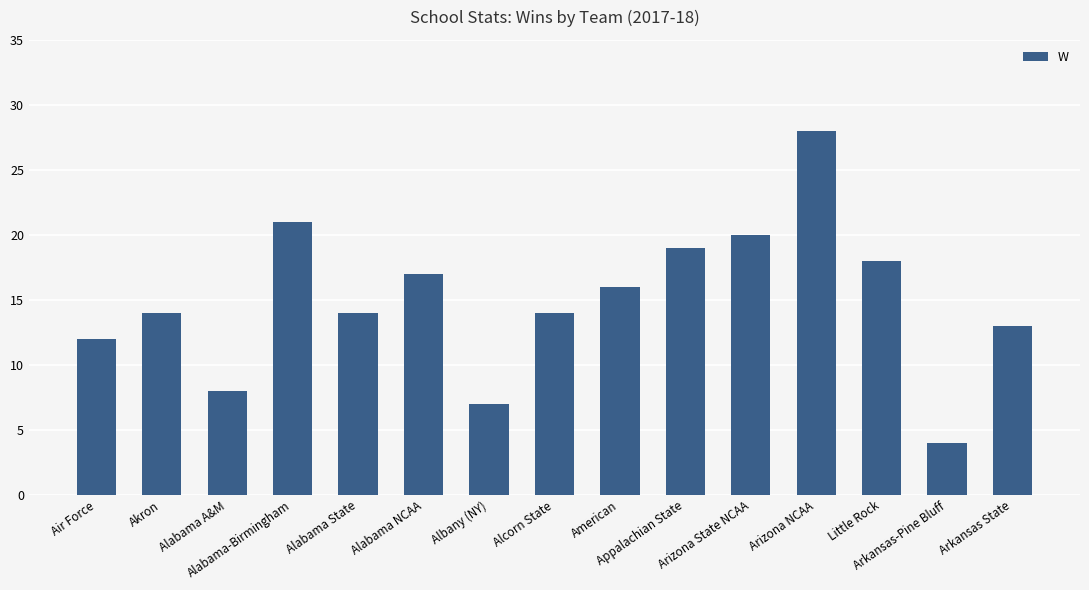

What is the change in value from Akron to Arkansas State?

-1